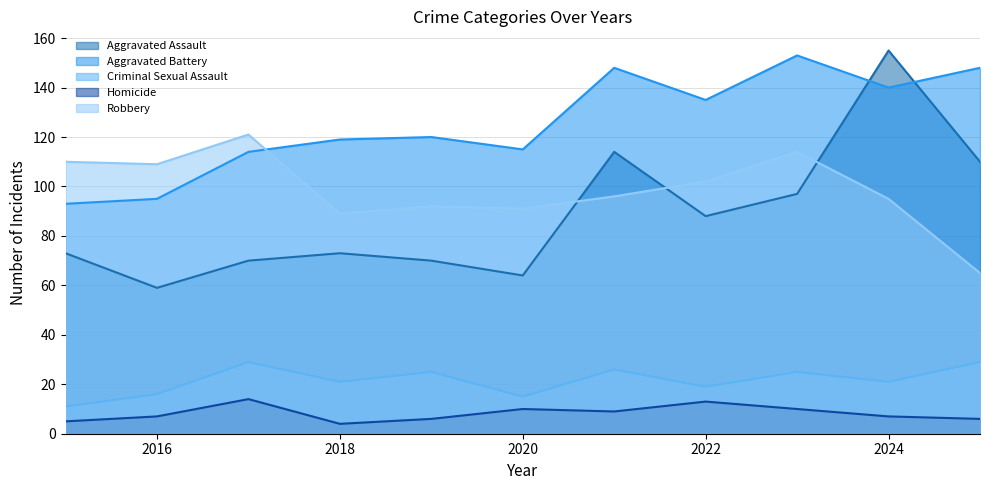

Reading left to right, list all the values displayed in this chart.

Aggravated Assault: 73	59	70	73	70	64	114	88	97	155	110
Aggravated Battery: 93	95	114	119	120	115	148	135	153	140	148
Criminal Sexual Assault: 11	16	29	21	25	15	26	19	25	21	29
Homicide: 5	7	14	4	6	10	9	13	10	7	6
Robbery: 110	109	121	89	92	91	96	102	114	95	65